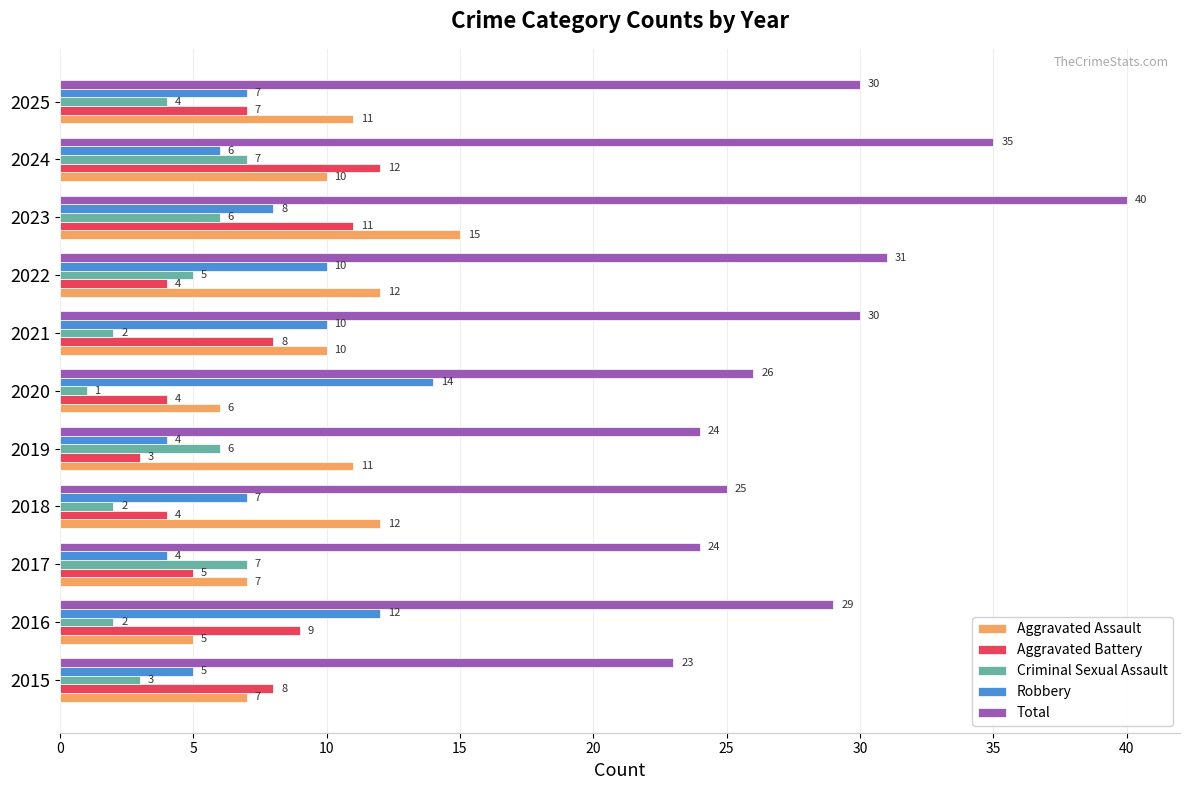

What is the total value across all series at 2022?

62